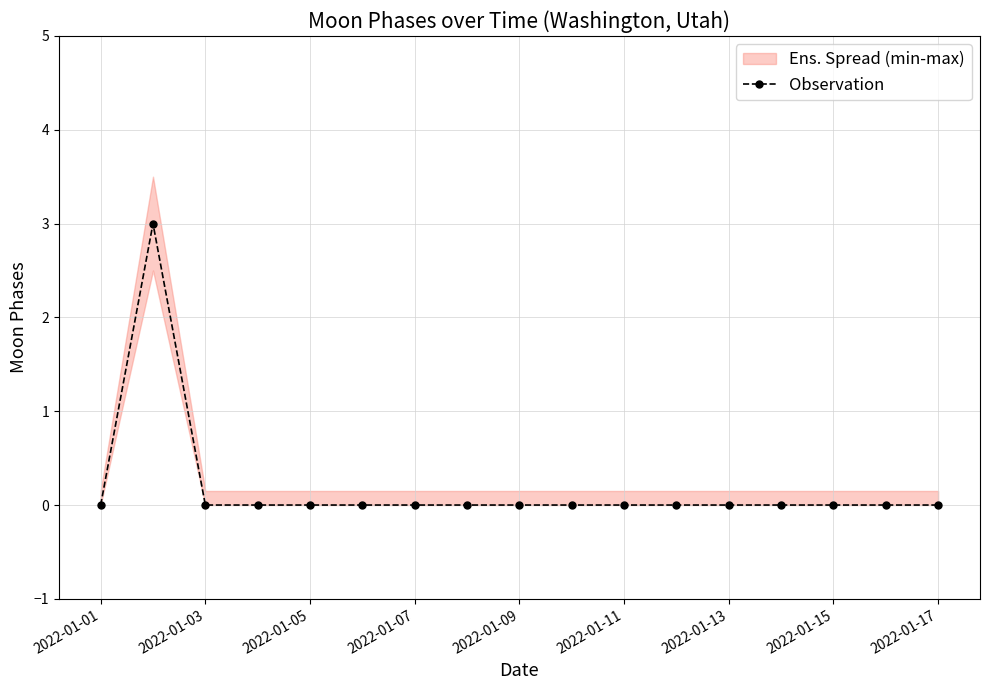

What is the greatest value displayed?

3